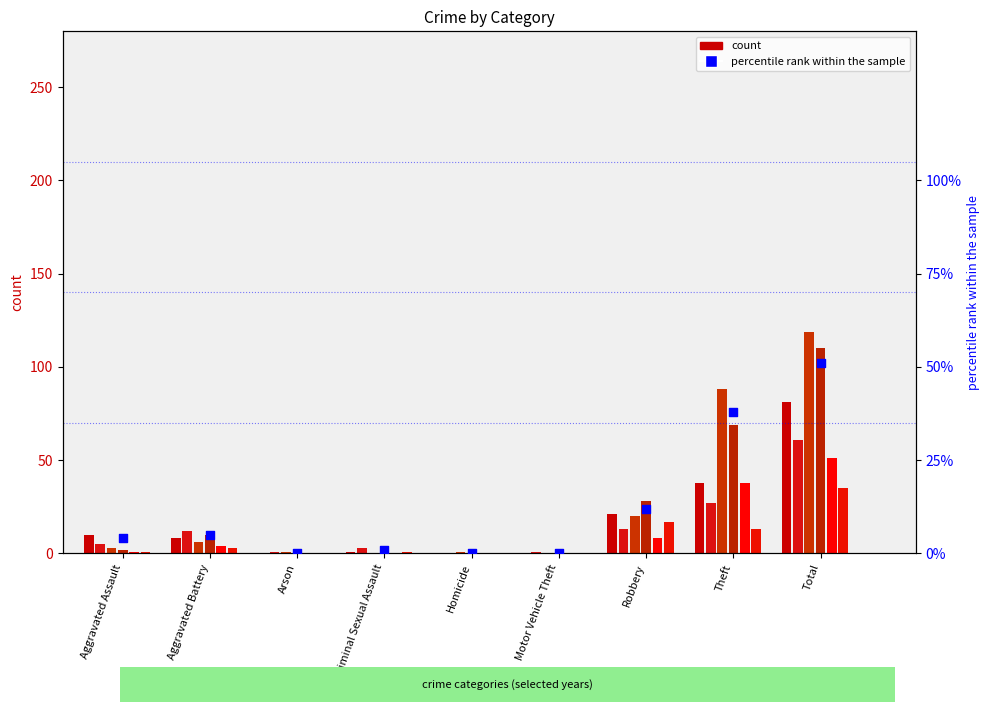

What is the change in value from Aggravated Battery to Criminal Sexual Assault?

-4